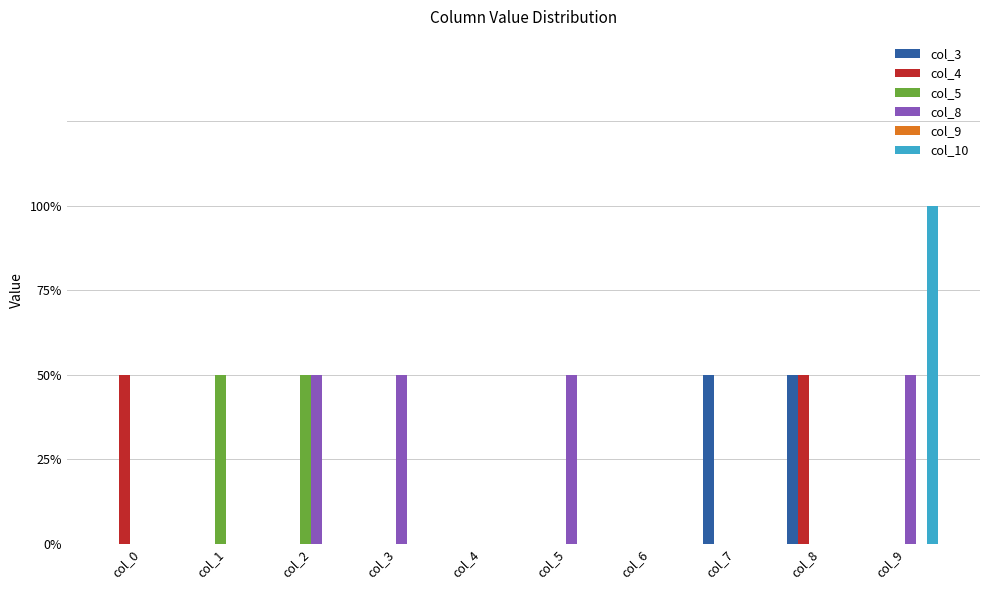

Reading right to left, what are all the values shown in this chart?

col_3: 0	1	1	0	0	0	0	0	0	0
col_4: 0	1	0	0	0	0	0	0	0	1
col_5: 0	0	0	0	0	0	0	1	1	0
col_8: 1	0	0	0	1	0	1	1	0	0
col_9: 0	0	0	0	0	0	0	0	0	0
col_10: 2	0	0	0	0	0	0	0	0	0